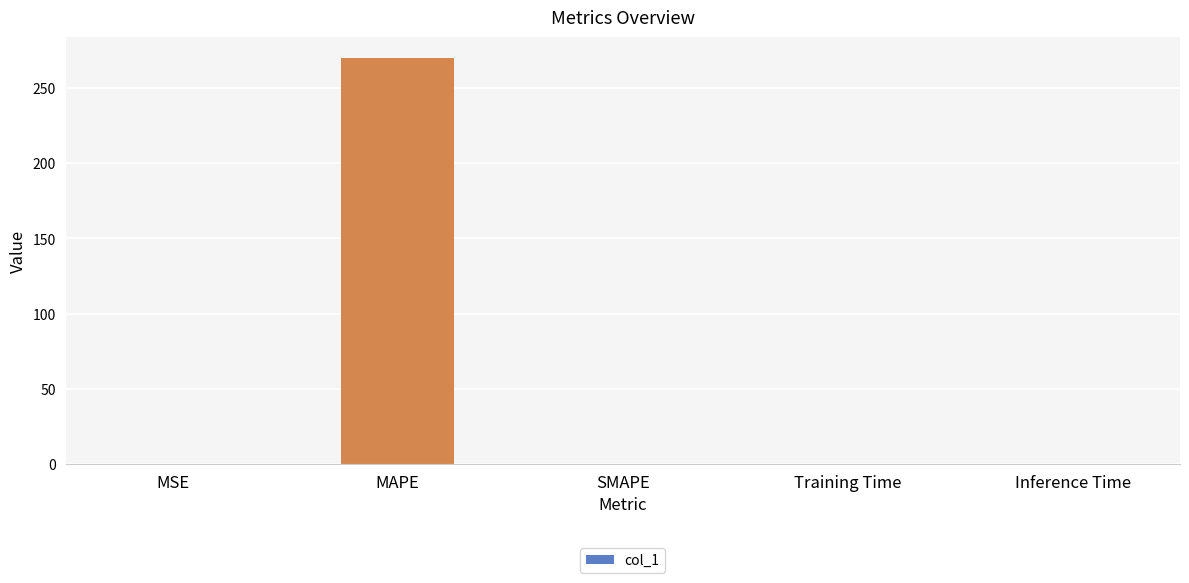

Is it true that the value at Inference Time is 0.0?

True